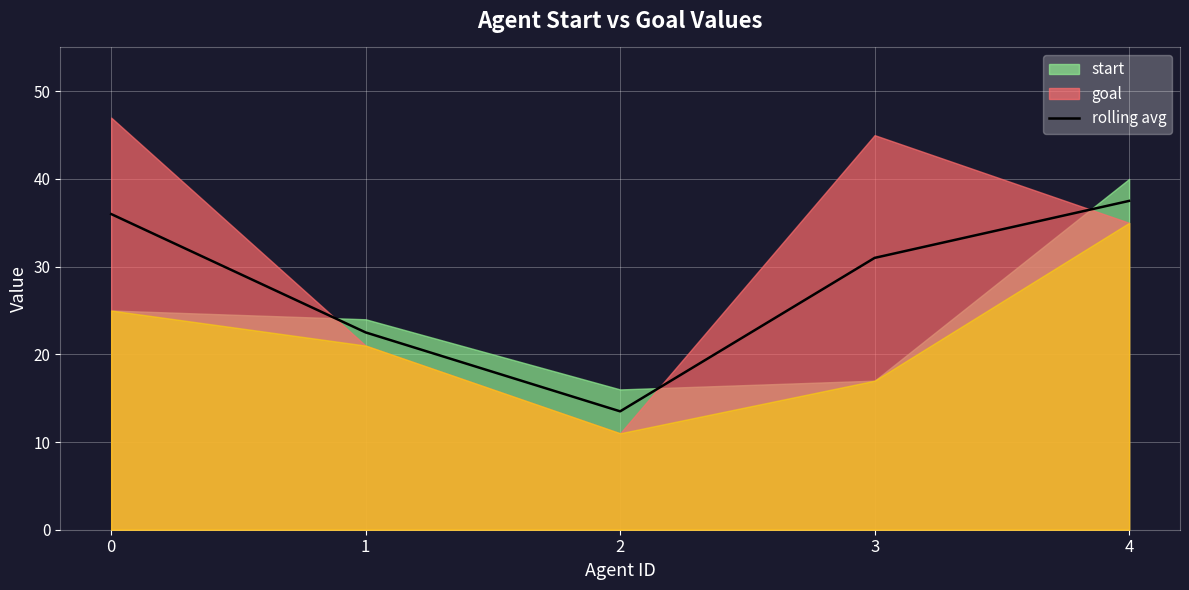

What is the change in value from 0 to 2?

-22.5